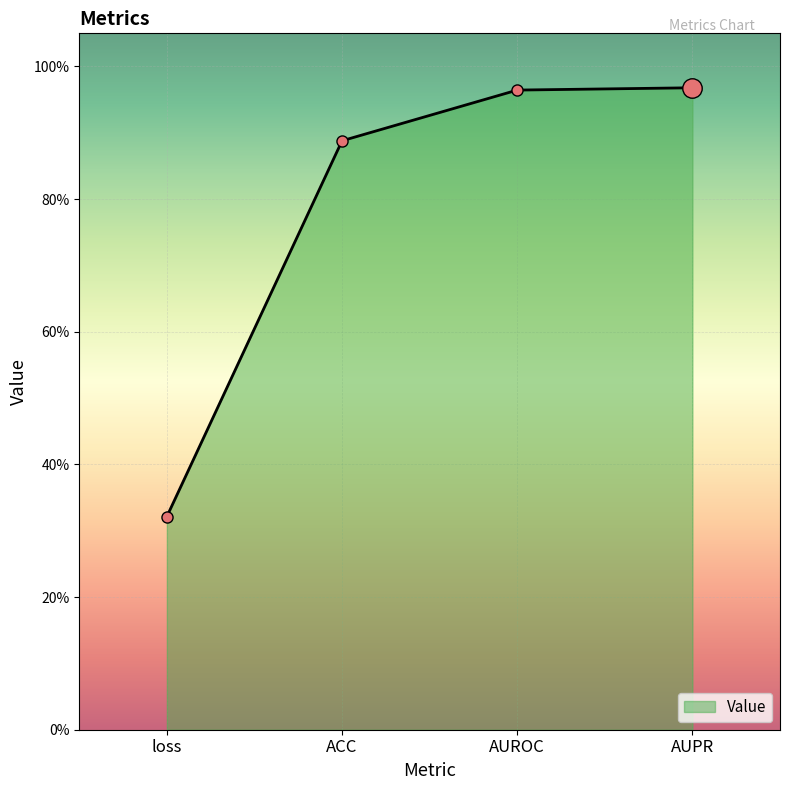

Does the chart have visible grid lines?

Yes